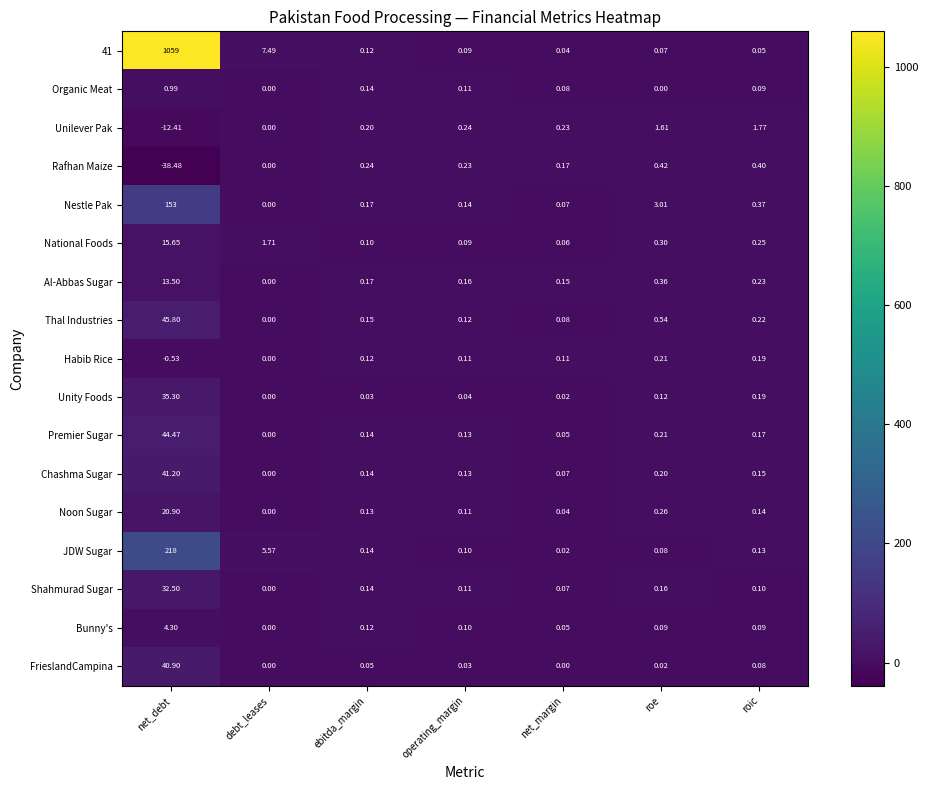

Which category has the highest value across all series?

net_debt